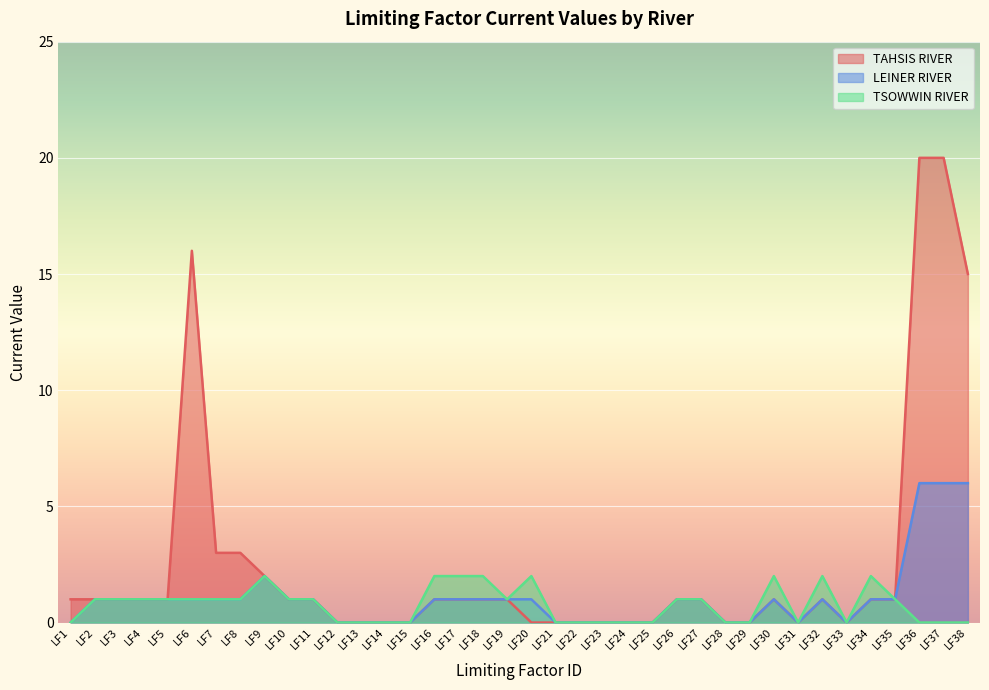

Rank the series by their maximum value, from lowest to highest.

TSOWWIN RIVER, LEINER RIVER, TAHSIS RIVER